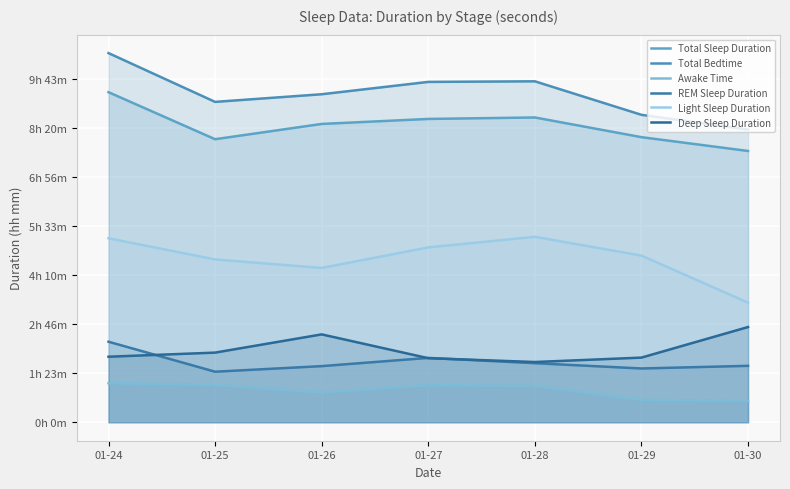

The Total Sleep Duration series shows 52915 at 01-26. True or false?

False